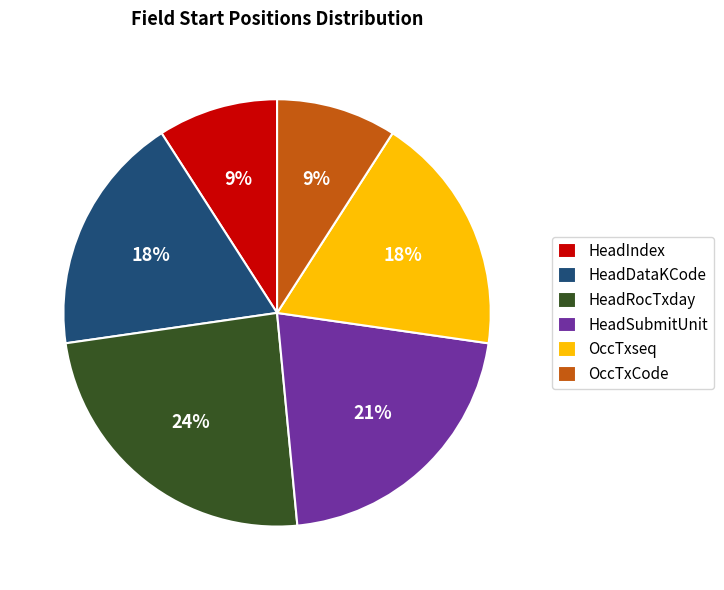

Is there a majority slice in this chart?

No